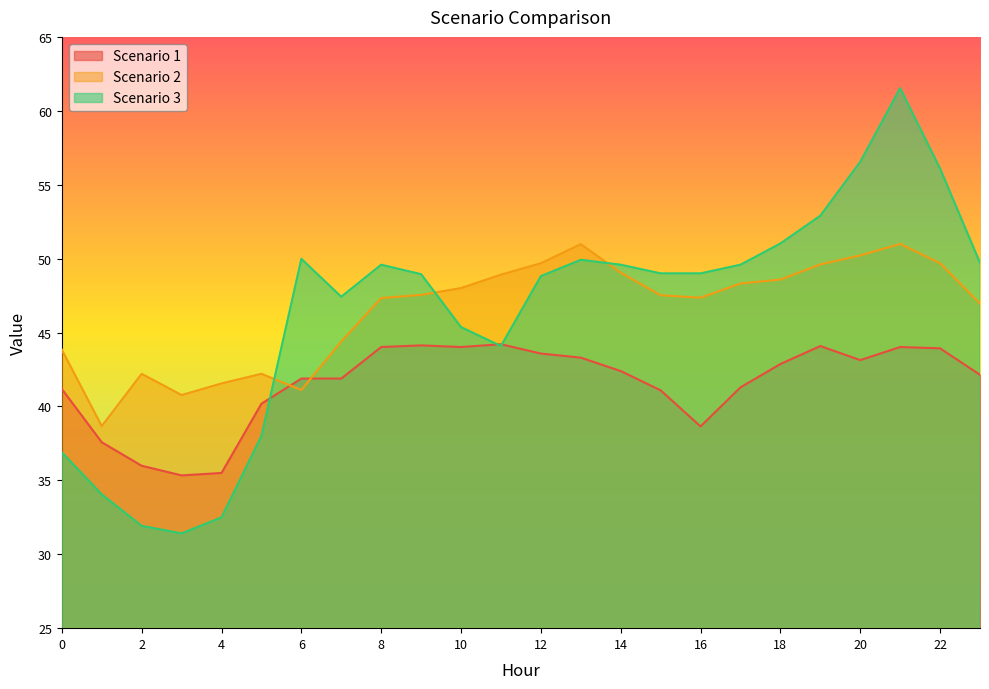

Does the chart display data point markers on the line(s)?

No